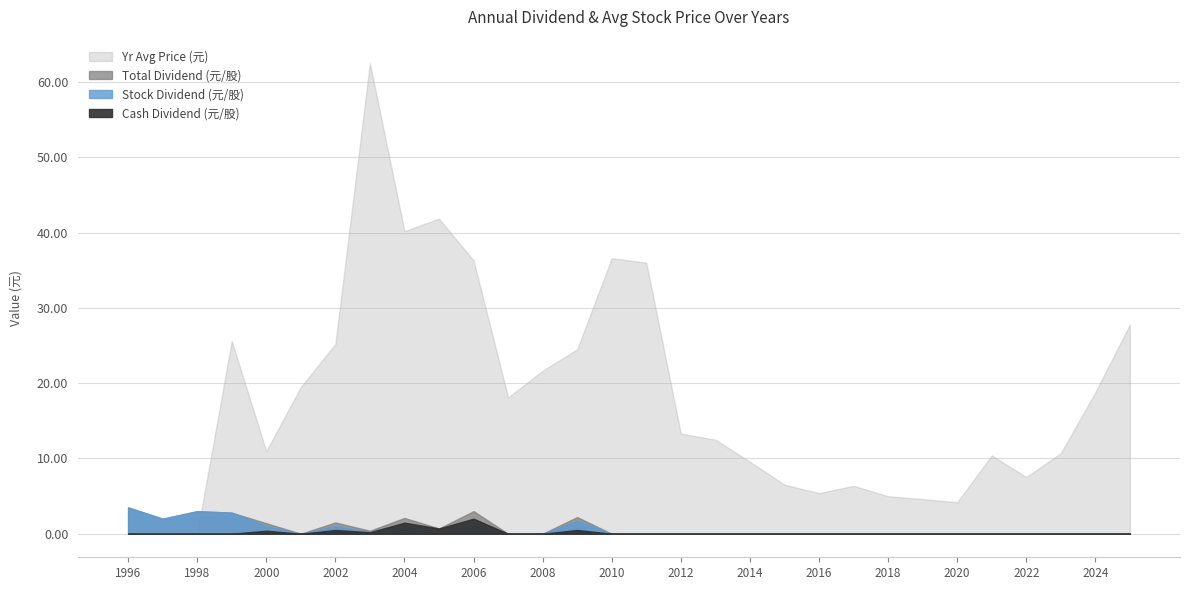

At which label is Yr Avg Price (元) closest to 31?

2025